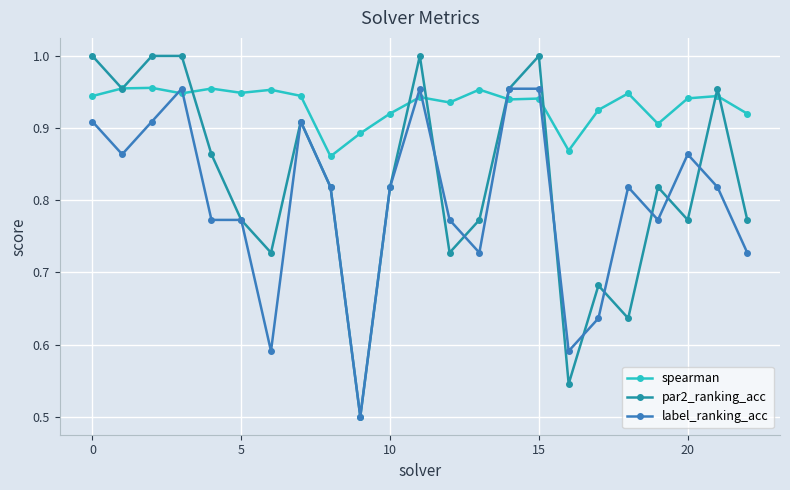

List the series in order of their overall mean, lowest first.

label_ranking_acc, par2_ranking_acc, spearman